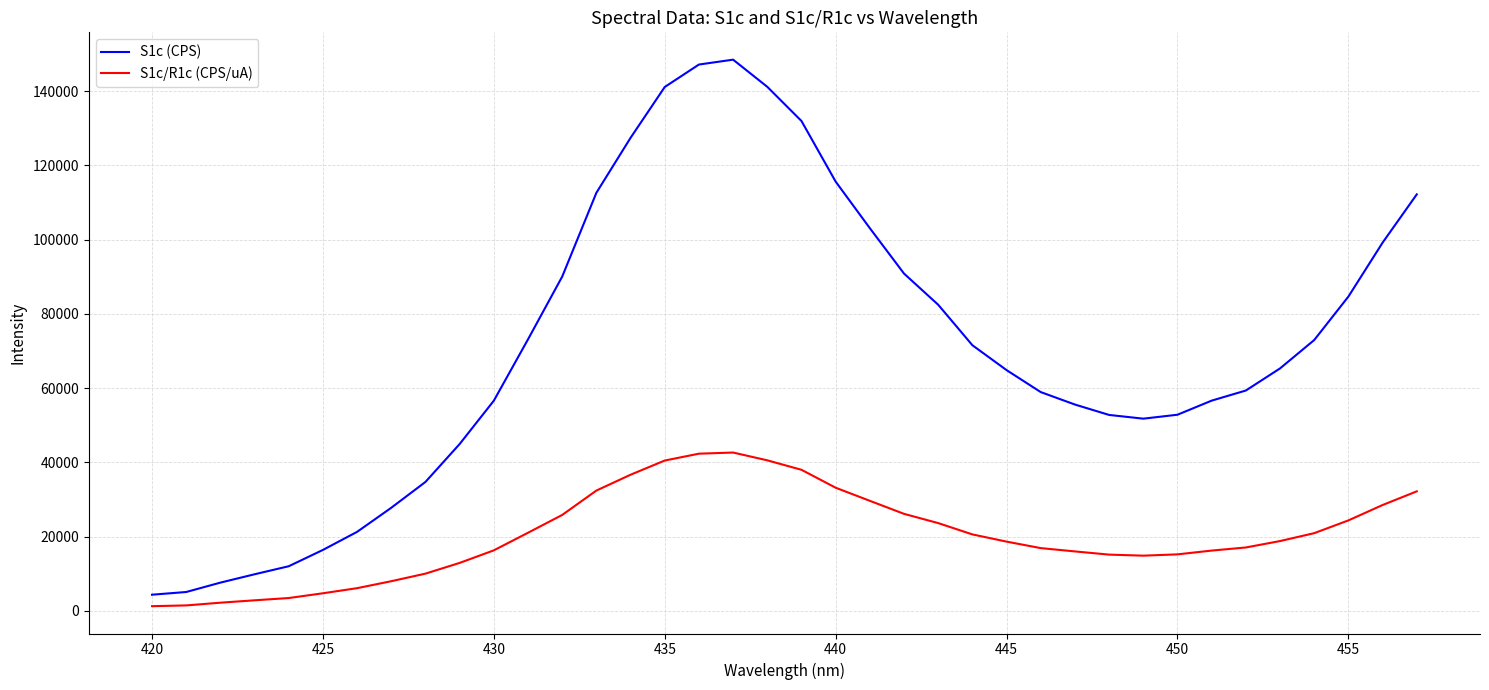

True or false: S1c (CPS) and S1c/R1c (CPS/uA) intersect in this chart.

False